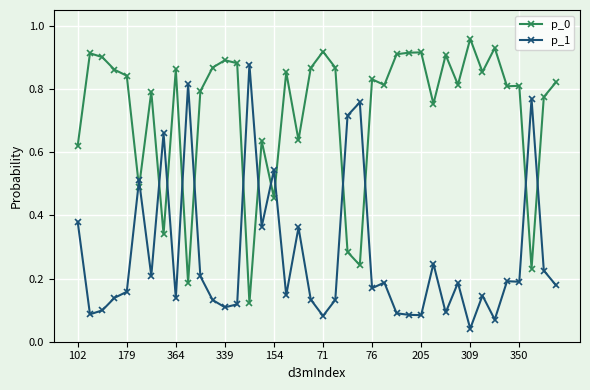

At how many categories does at least one series exceed 0?

40